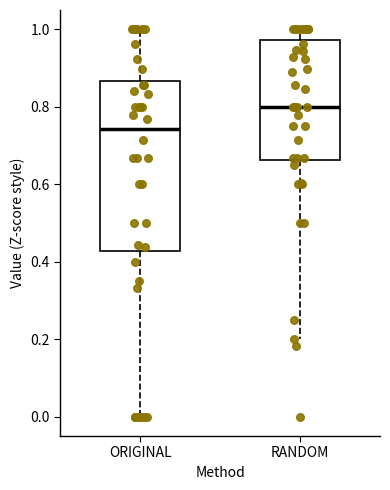

Where is the lower edge of the box for RANDOM on the y-axis? The values are not printed on the chart, so give them approximately, as read against the axis.

0.66